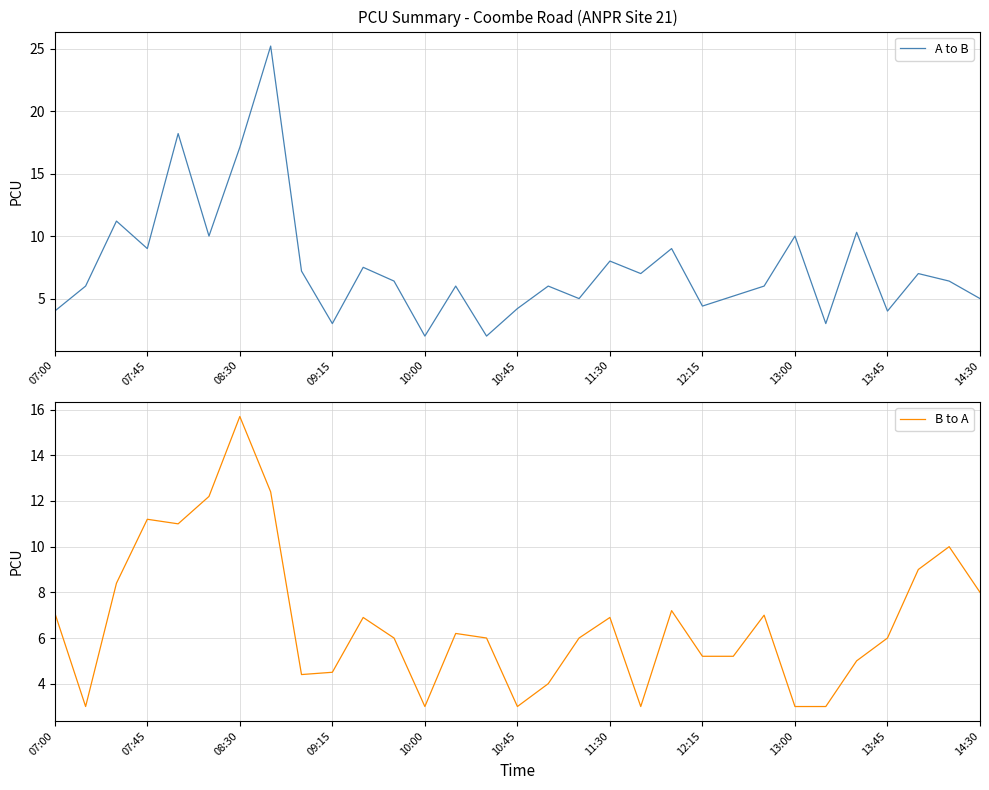

What is the minimum value for A to B?

2.0